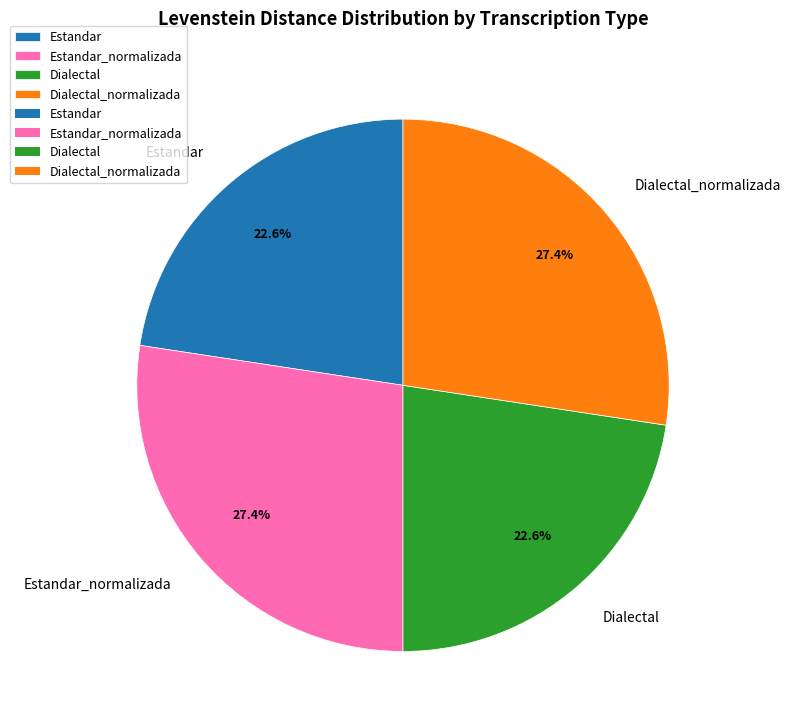

To the nearest percent, what is the average slice percentage?

25%